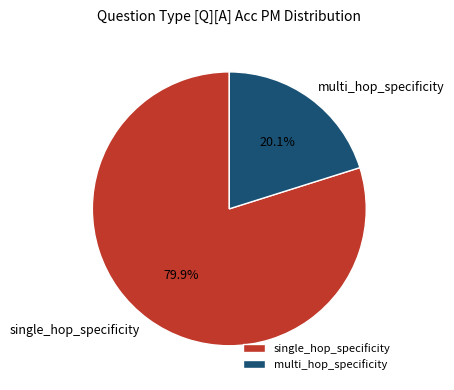

How much of the chart is everything except multi_hop_specificity?

79.9%